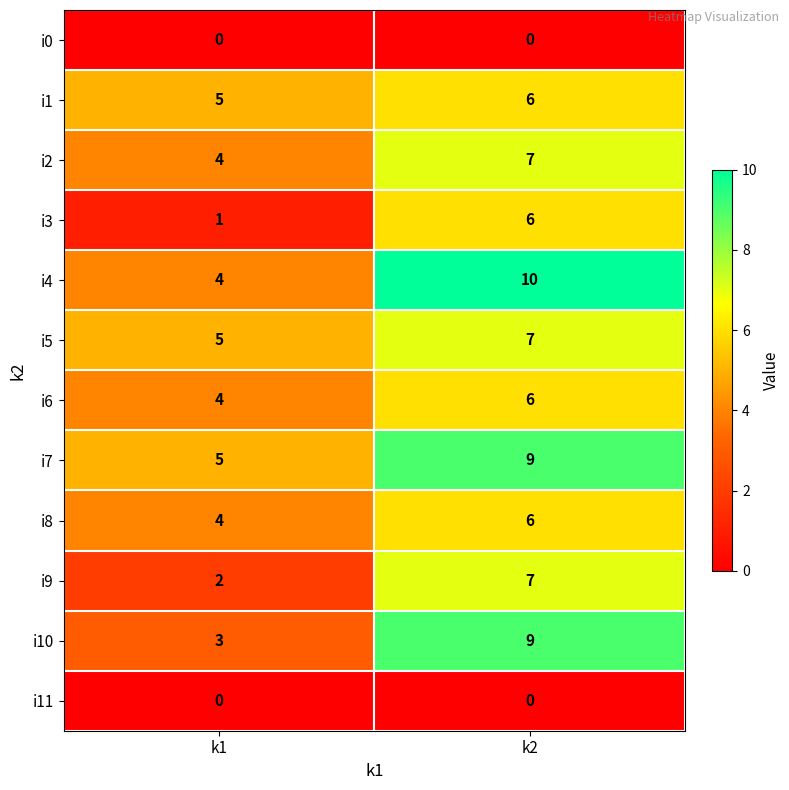

What is the difference between the highest and lowest values at k1?

5